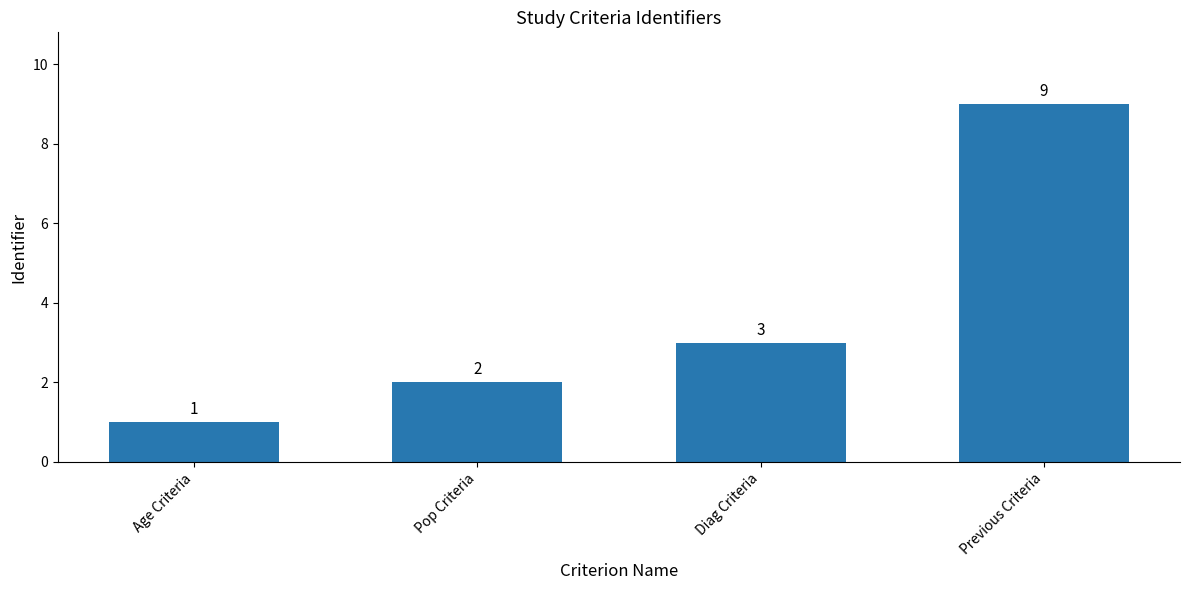

Reading right to left, transcribe all the data shown in this chart.

Previous Criteria=9	Diag Criteria=3	Pop Criteria=2	Age Criteria=1